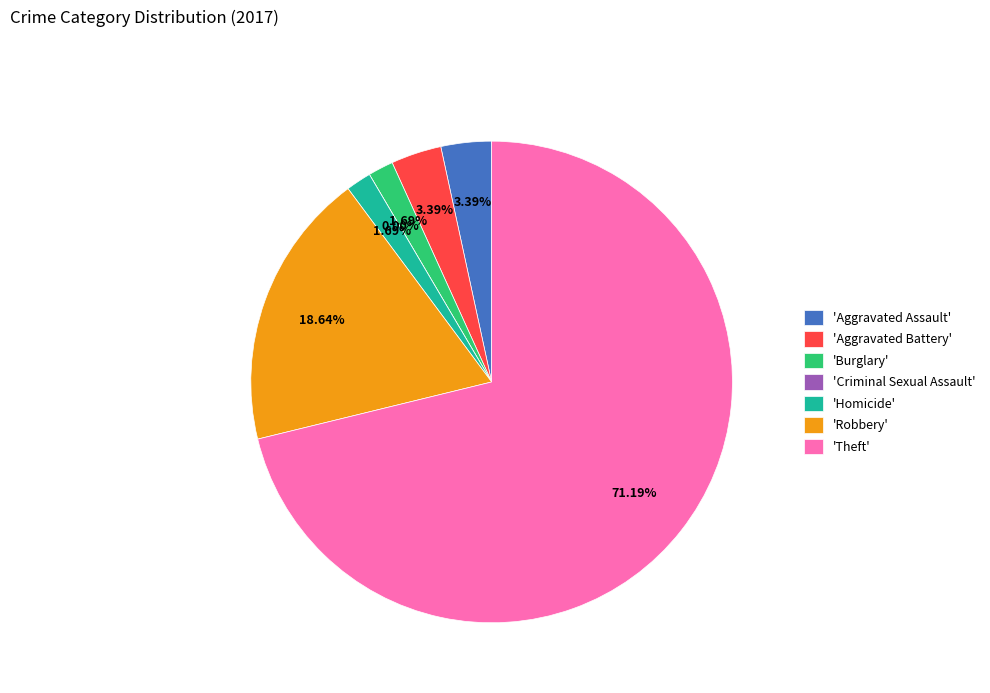

Is it true that Aggravated Assault is 3% of the pie?

True